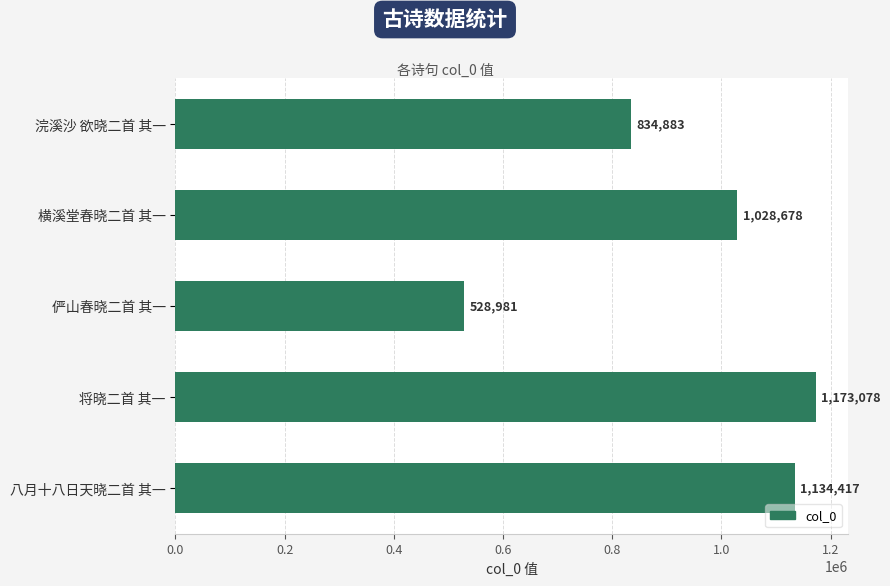

What is the sum of the values at 浣溪沙 欲晓二首 其一 and 八月十八日天晓二首 其一?

1969300